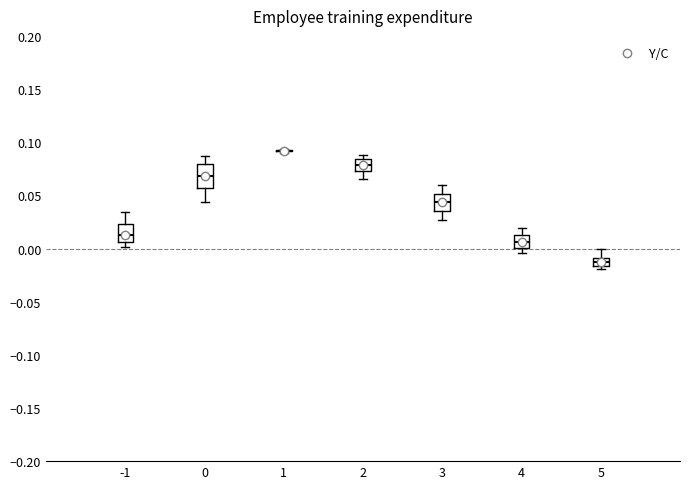

Reading left to right, transcribe this box plot: for each box, give where its median line is, the range the box spans, and where its two whiskers end, as read against the y-axis. The values are not printed on the chart, so give them approximately, as read against the axis.

-1: median 0.015, box 0.005 to 0.025, whiskers 0.000 to 0.035
0: median 0.070, box 0.055 to 0.080, whiskers 0.045 to 0.085
1: box collapsed to a line at 0.090, whiskers 0.090 to 0.095
2: median 0.080, box 0.075 to 0.085, whiskers 0.065 to 0.090
3: median 0.045, box 0.035 to 0.050, whiskers 0.025 to 0.060
4: median 0.005, box 0.000 to 0.015, whiskers -0.005 to 0.020
5: median -0.015 (inside the box), box -0.015 to -0.010, whiskers -0.020 to 0.000